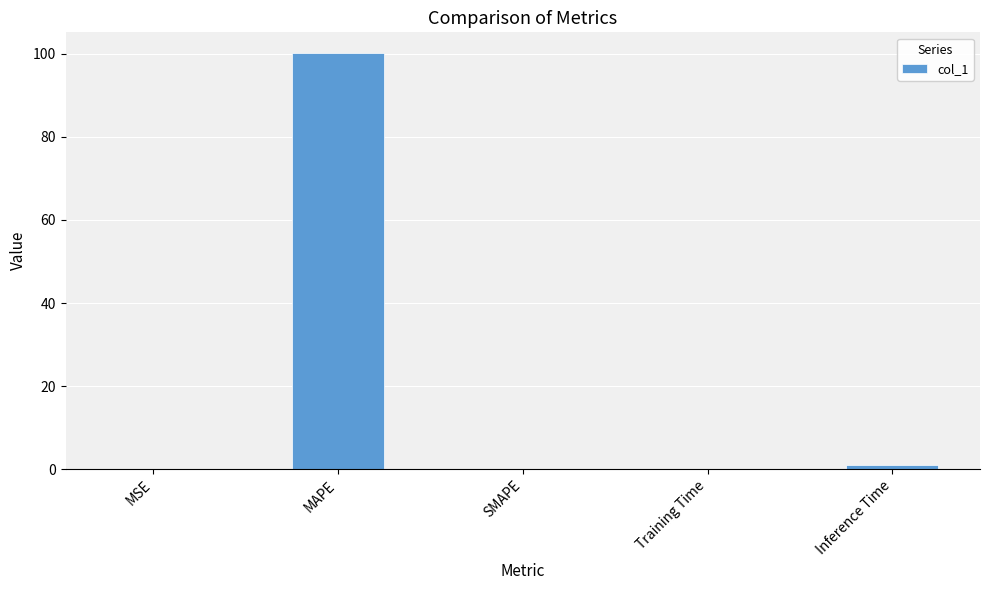

What is the change in value from MAPE to SMAPE?

-100.2